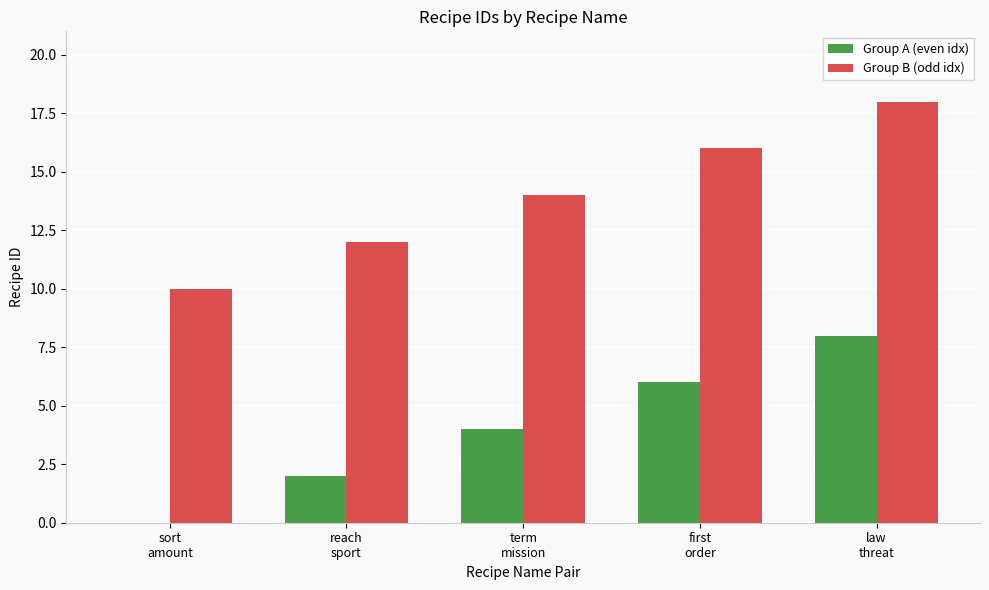

What is the maximum value for Group B (odd idx)?

18